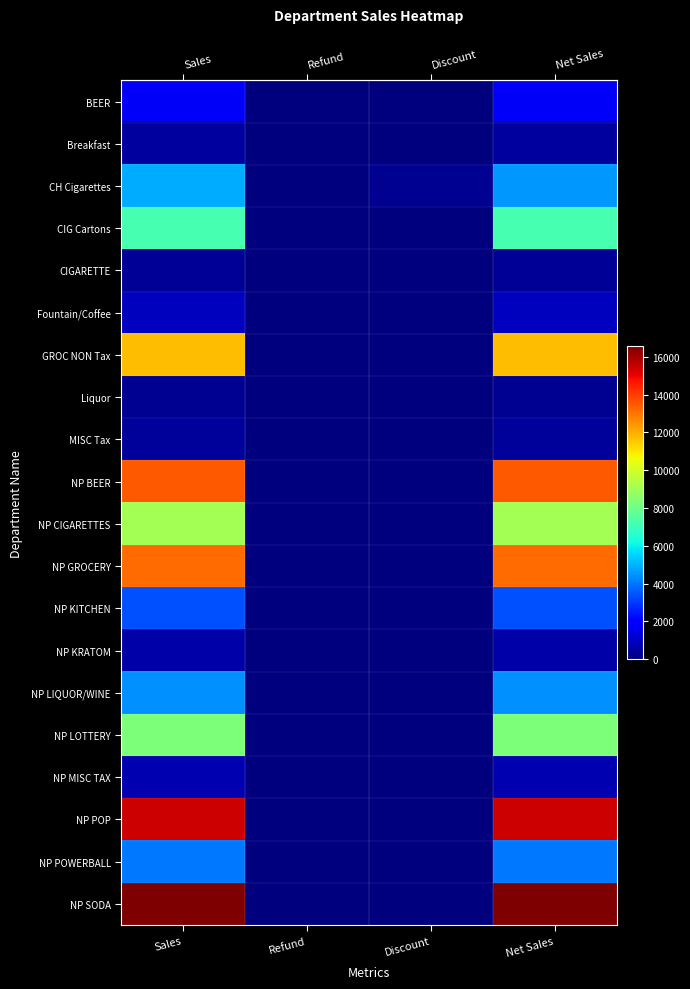

What is the highest value of the BEER series?

1779.0